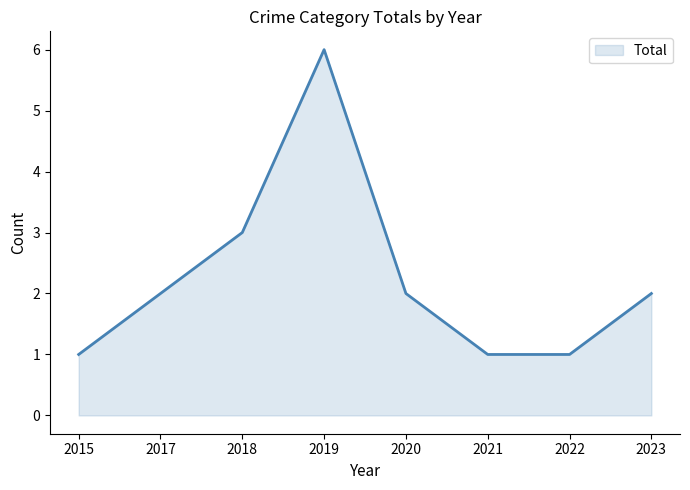

What is the sum of the values at 2021 and 2018?

4